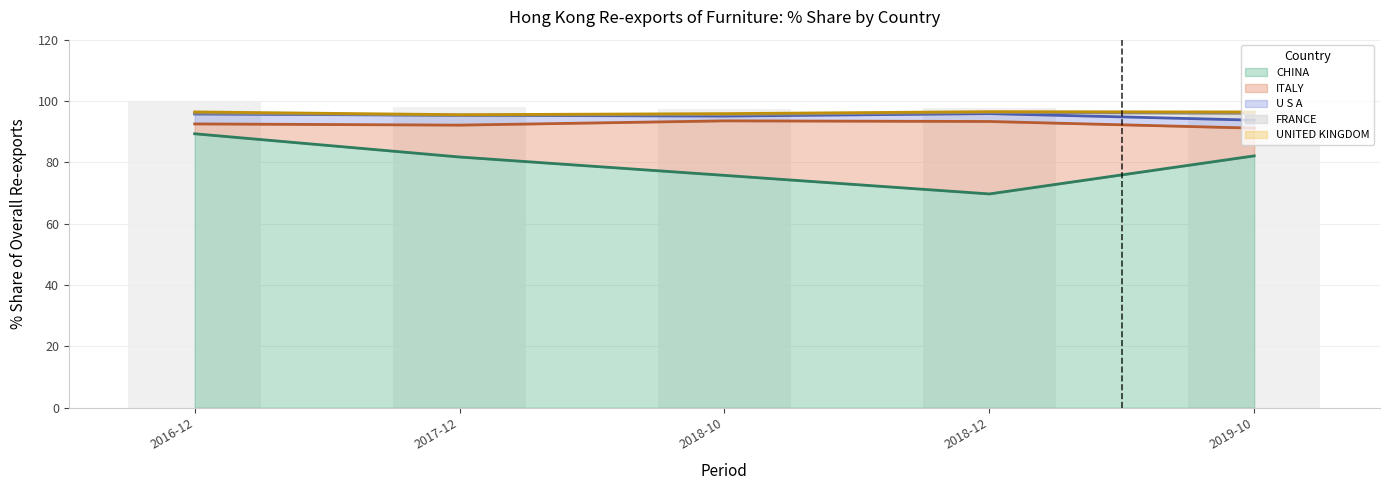

Where is 201712_% Share nearest to the value 40?

ITALY